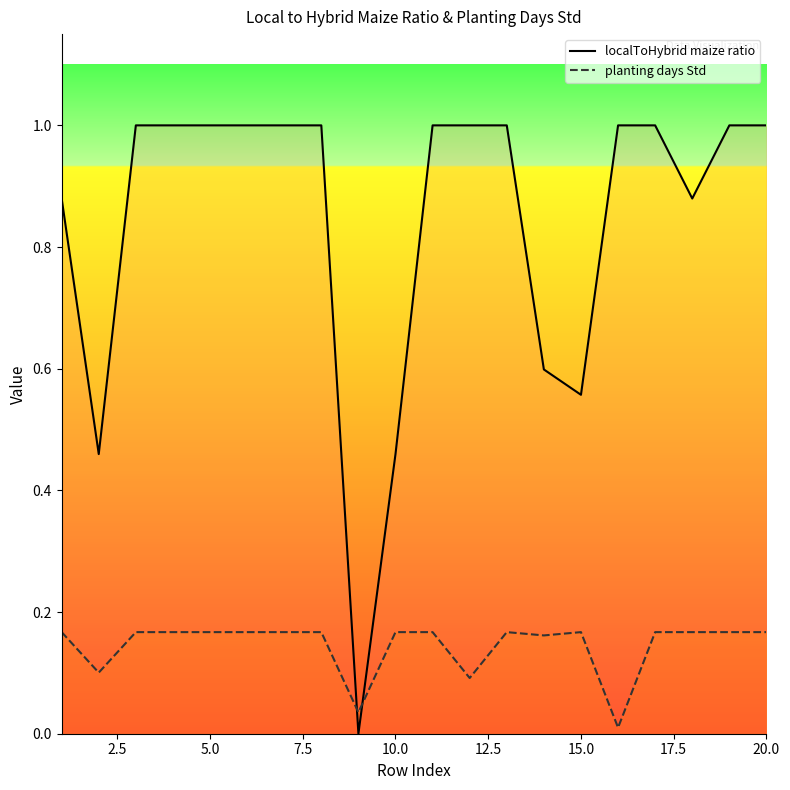

Which series has the largest range (max minus min)?

localToHybrid maize ratio